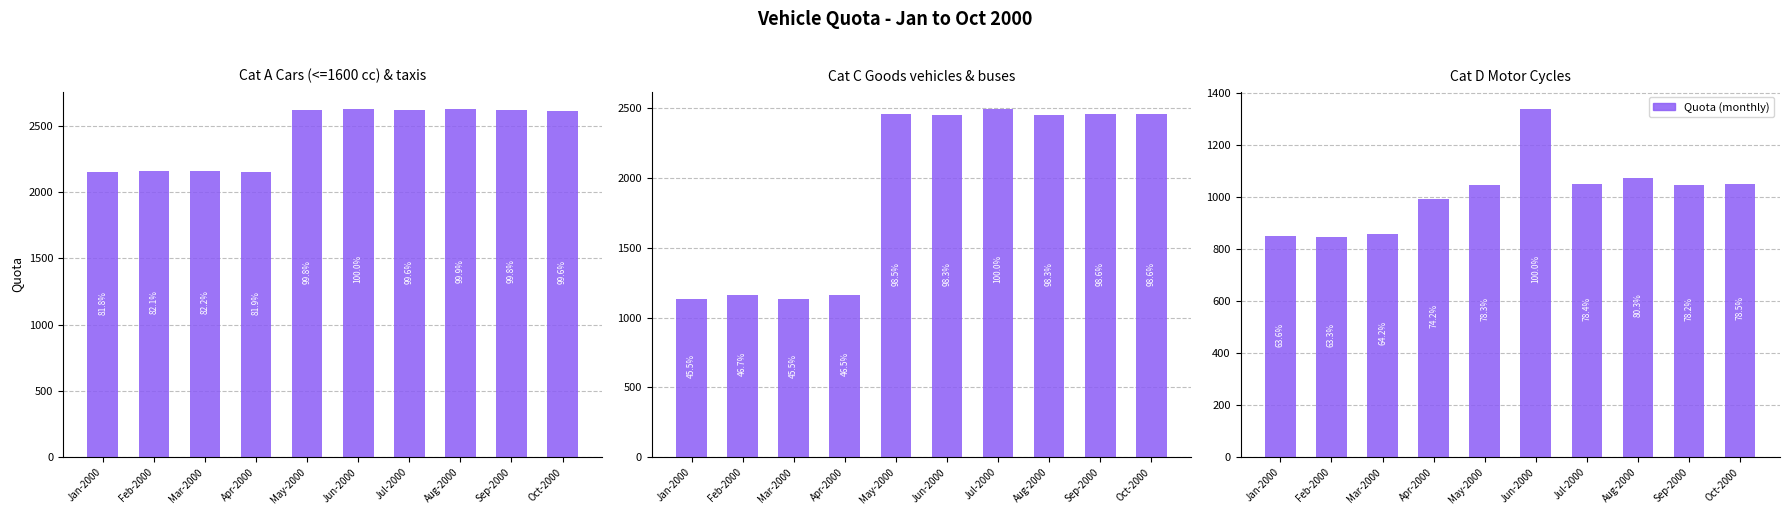

List the labels in order of Cat A Cars (<=1600 cc) & taxis value, largest first.

Jun-2000, Aug-2000, Sep-2000, May-2000, Jul-2000, Oct-2000, Mar-2000, Feb-2000, Apr-2000, Jan-2000